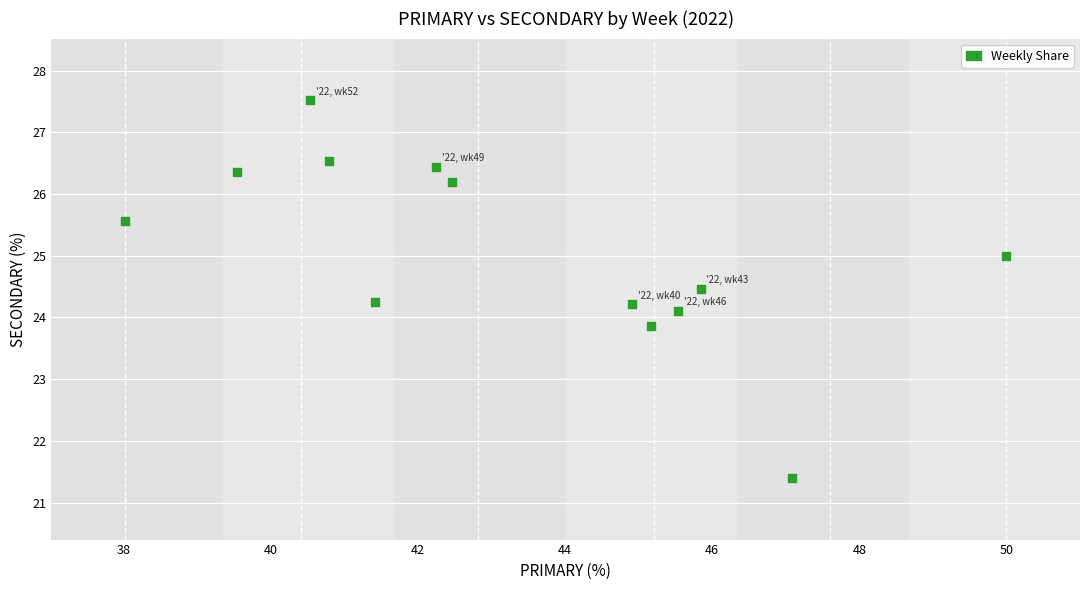

What is the range of Y values (max minus min)?

6.1